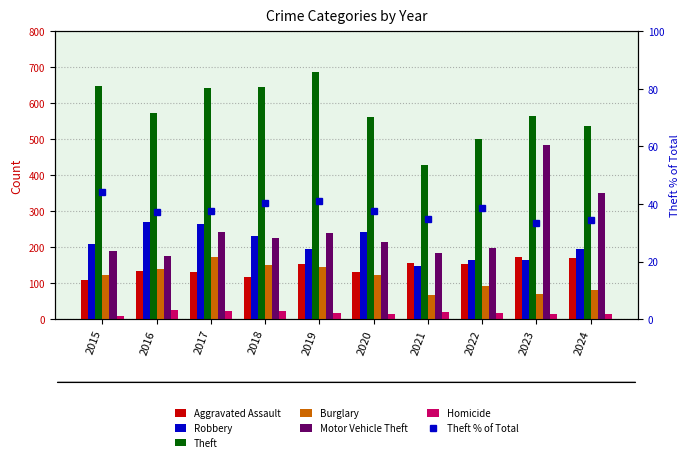

Between 2019 and 2024, which series saw the biggest shift?

Theft